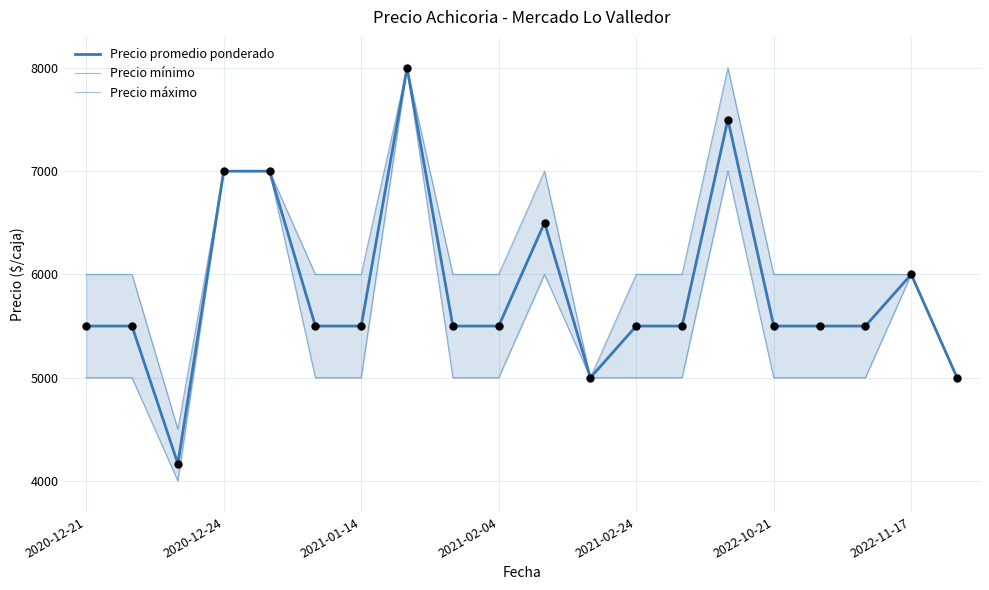

Which series has the largest Y range (max minus min)?

Precio mínimo